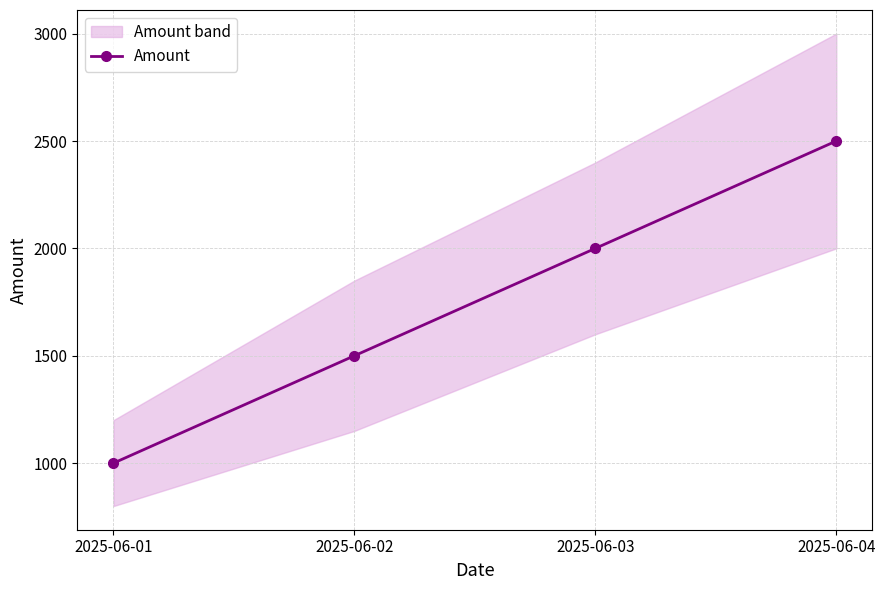

What is the difference between the maximum and minimum values?

1500